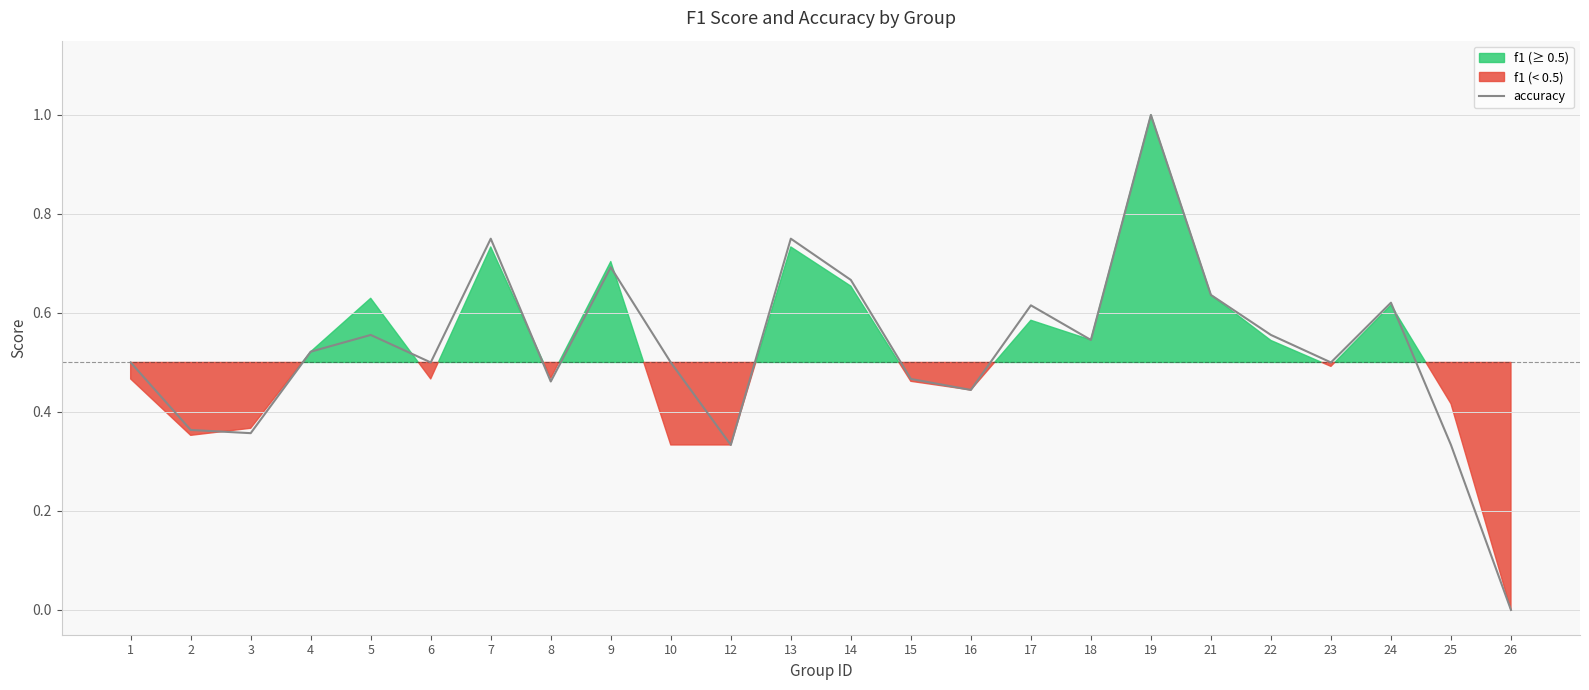

Between 10 and 18, which is larger?

18